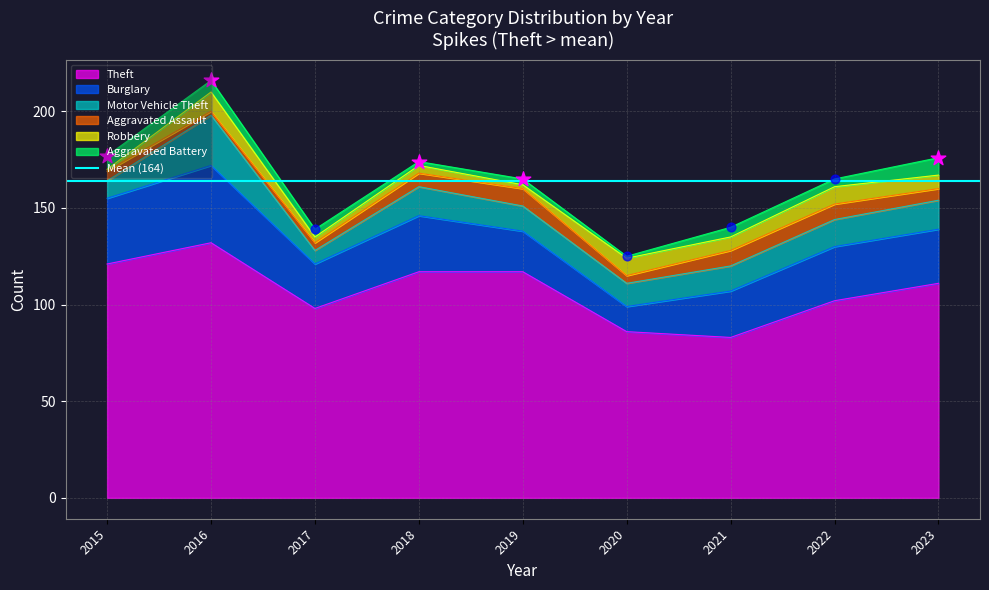

Which series contains the lowest Y value?

Robbery